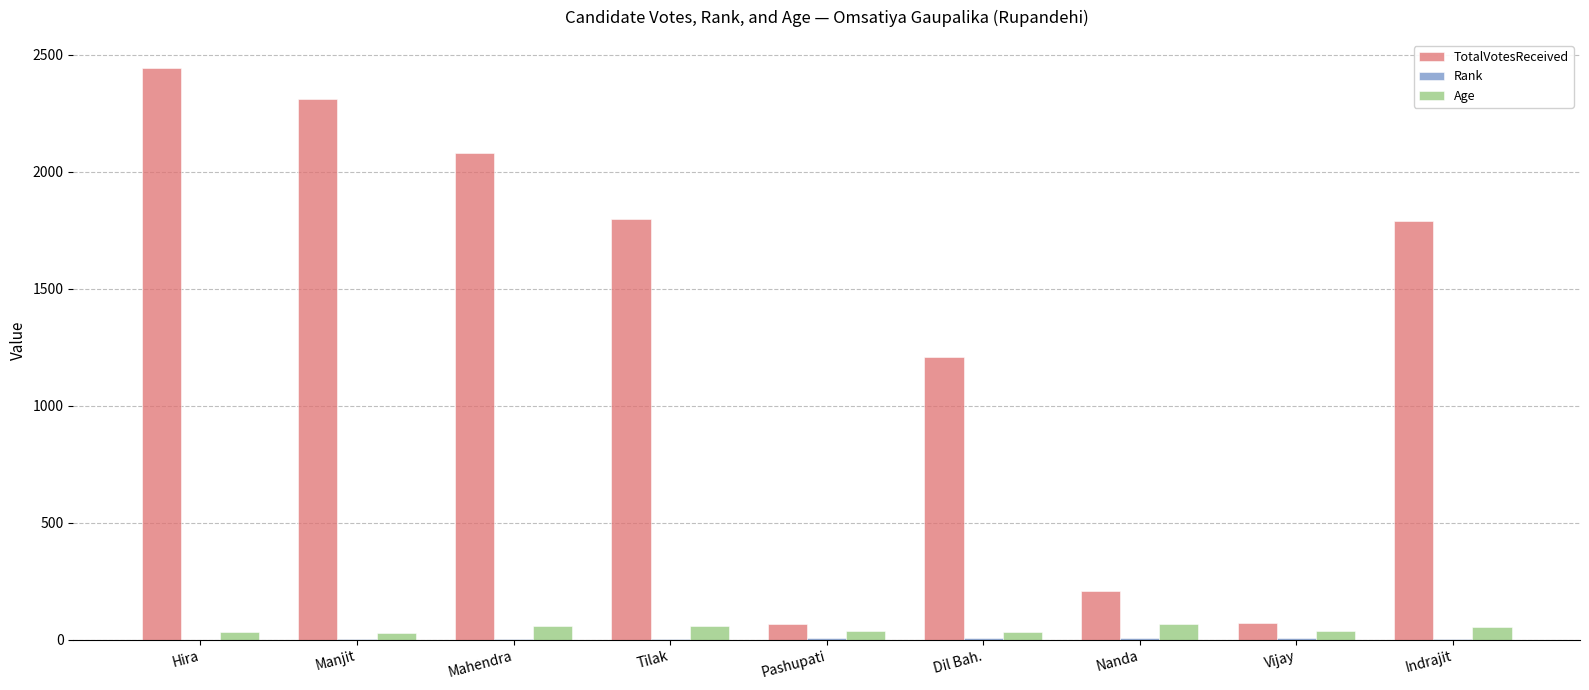

Which series changed the most between Manjit and Tilak?

TotalVotesReceived